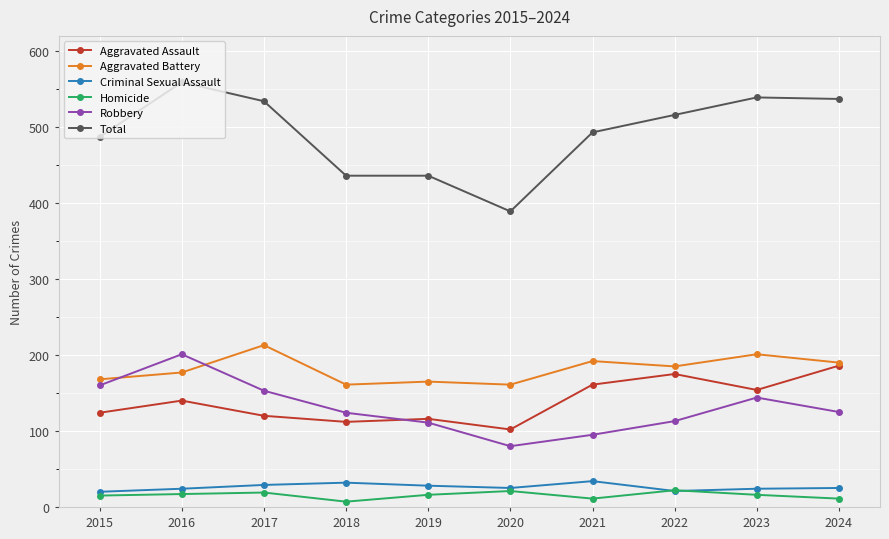

What is the difference between the highest and lowest values at 2023?

523